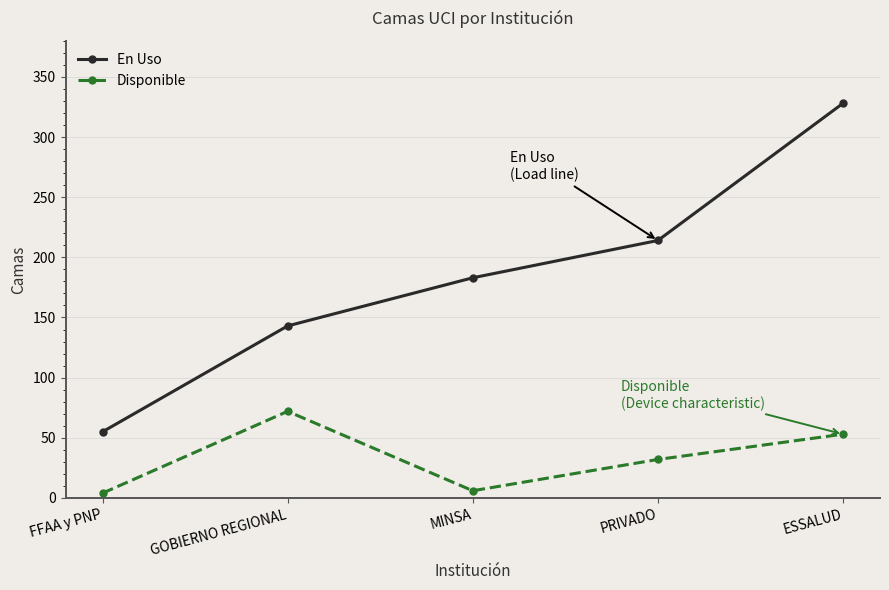

List the series in order of their peak value, lowest first.

Disponible, En Uso